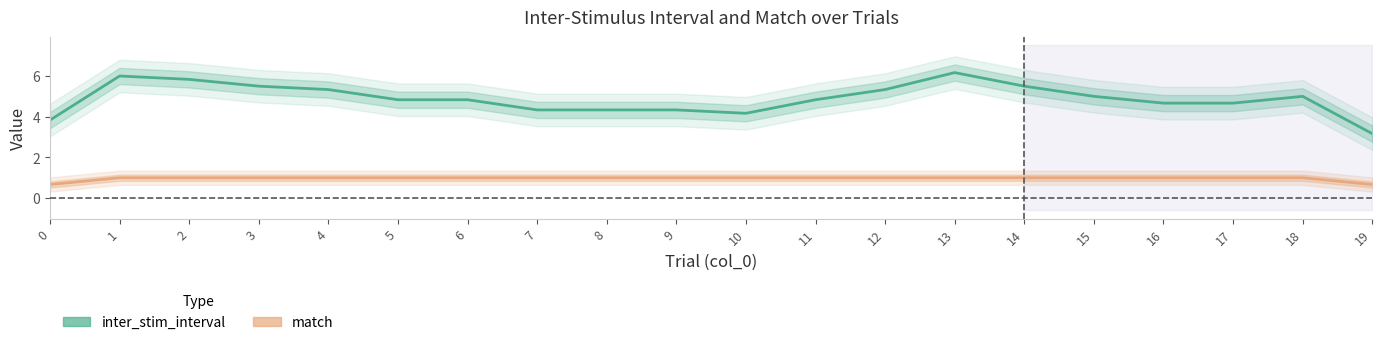

Reading right to left, extract all data points from this chart.

inter_stim_interval: 3.2	5.0	4.7	4.7	5.0	5.5	6.2	5.3	4.8	4.2	4.3	4.3	4.3	4.8	4.8	5.3	5.5	5.8	6.0	3.8
match: 0.7	1.0	1.0	1.0	1.0	1.0	1.0	1.0	1.0	1.0	1.0	1.0	1.0	1.0	1.0	1.0	1.0	1.0	1.0	0.7